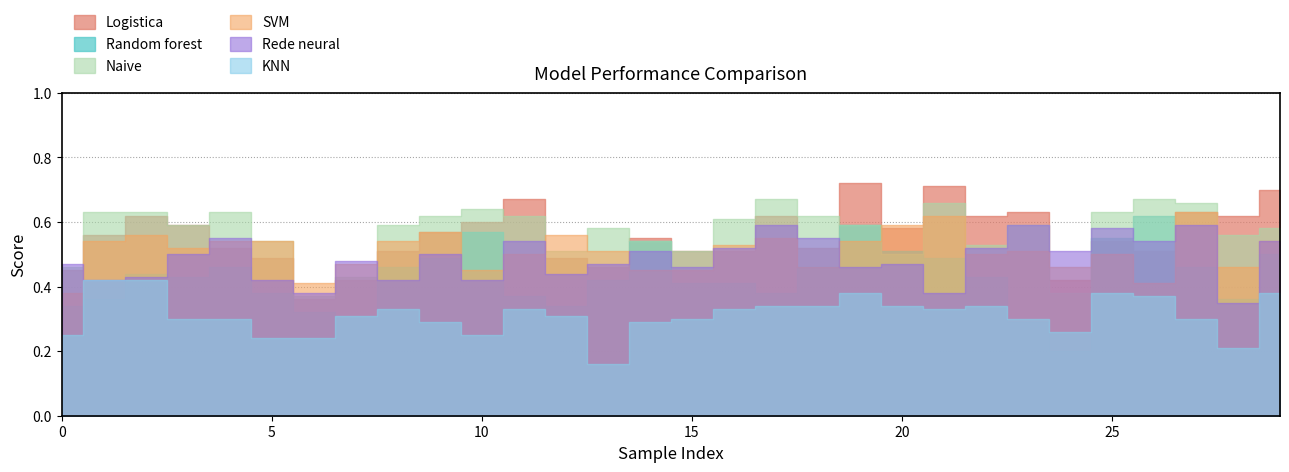

What is the value of the KNN point at the 10th from the left?

0.3